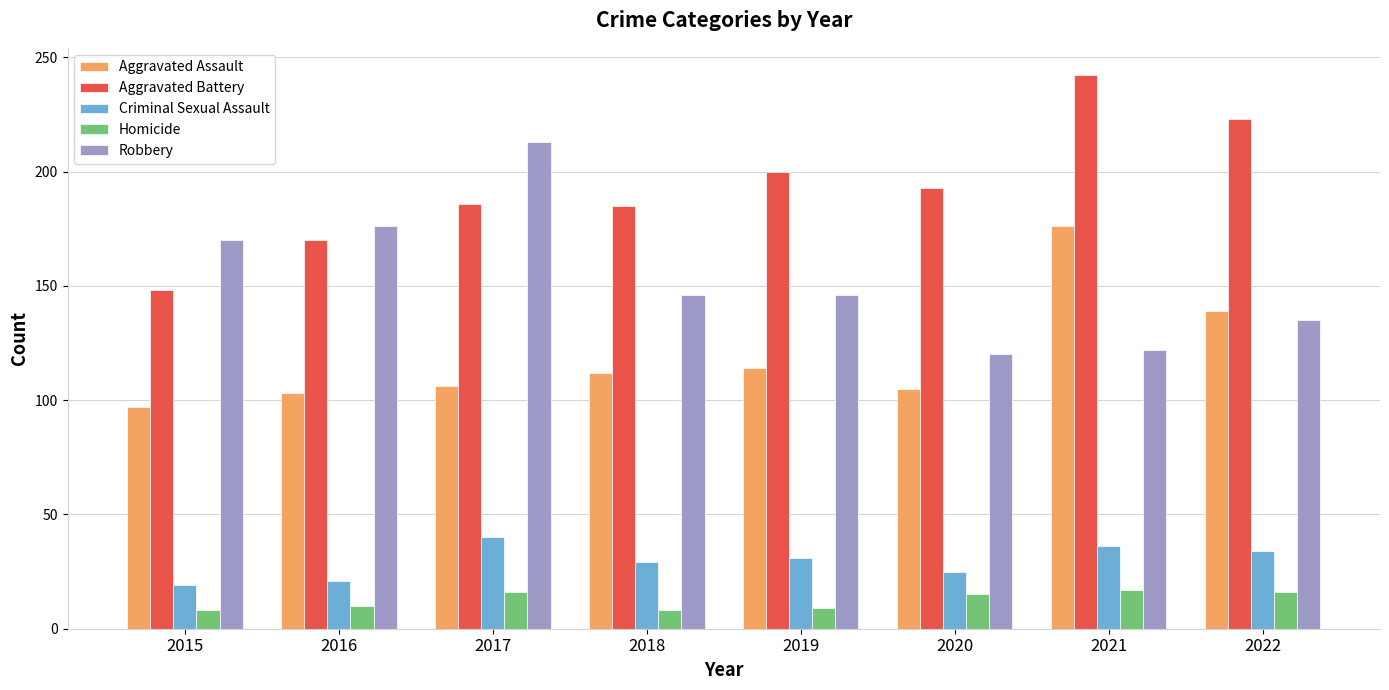

Which series has the largest total across all categories?

Aggravated Battery